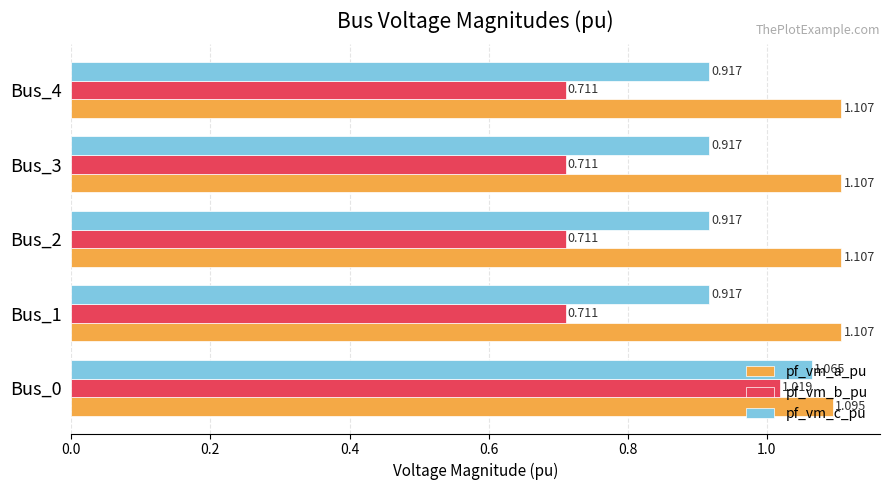

Rank the series by their average value, from highest to lowest.

pf_vm_a_pu, pf_vm_c_pu, pf_vm_b_pu